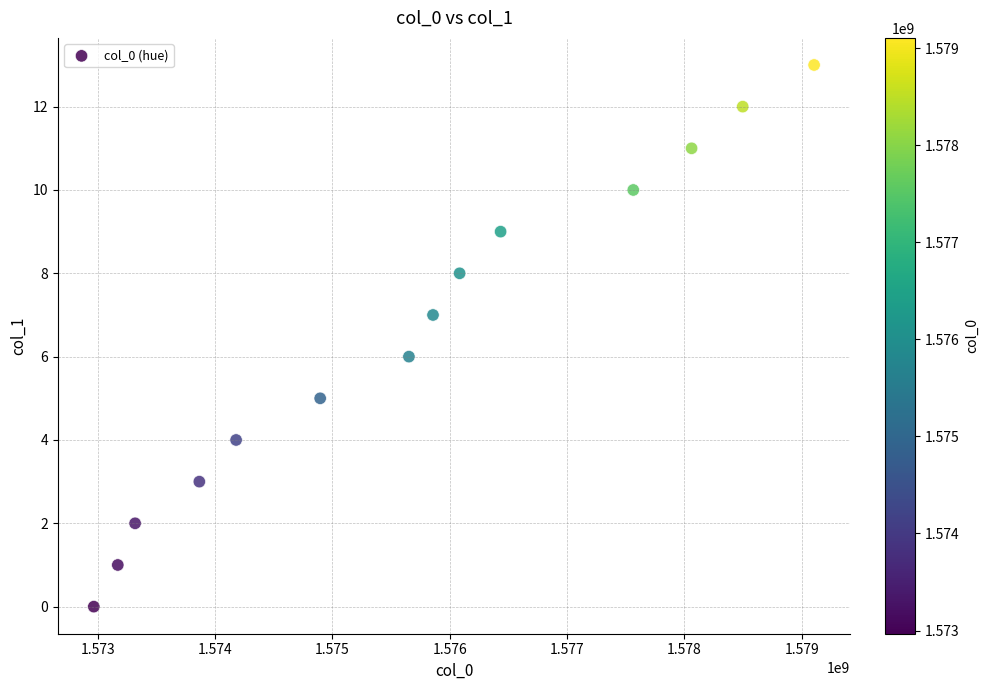

What is the range of X values (max minus min)?

6137249